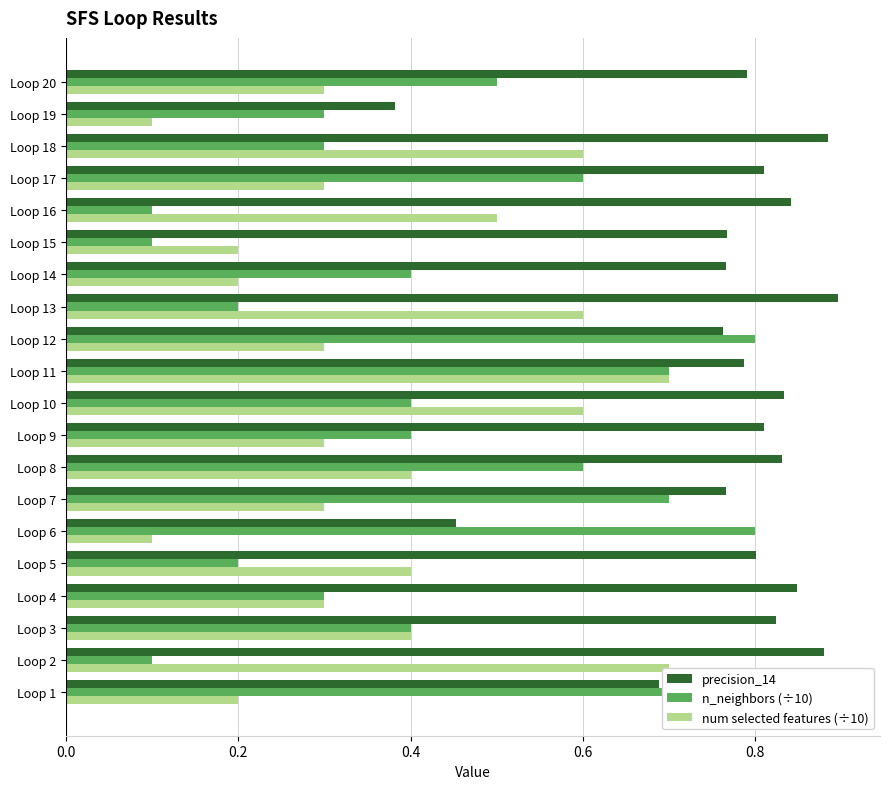

What is the smallest value displayed?

0.1